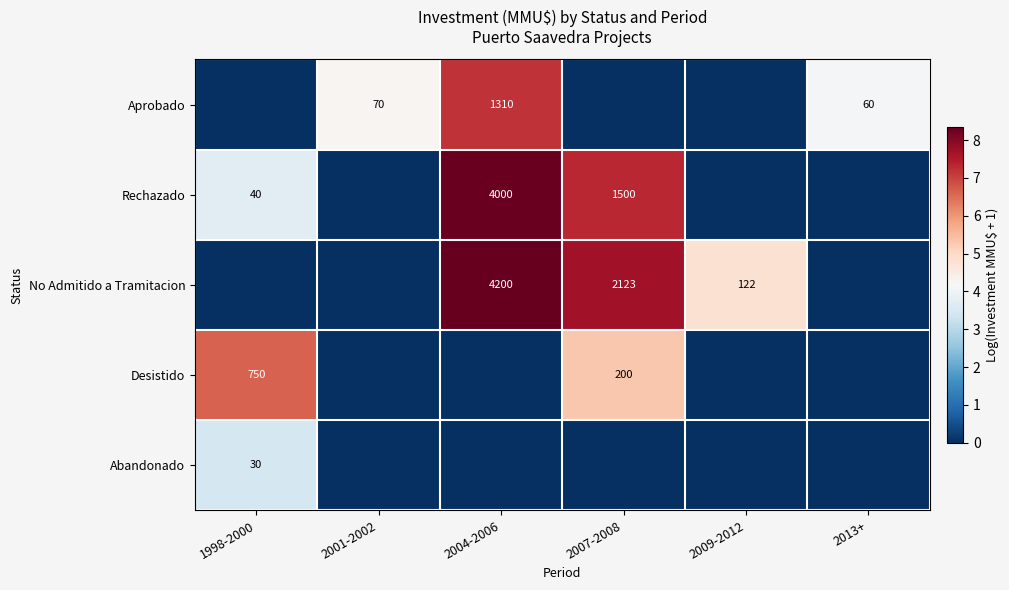

What is the spread (max minus min) of values at 2001-2002?

4.3